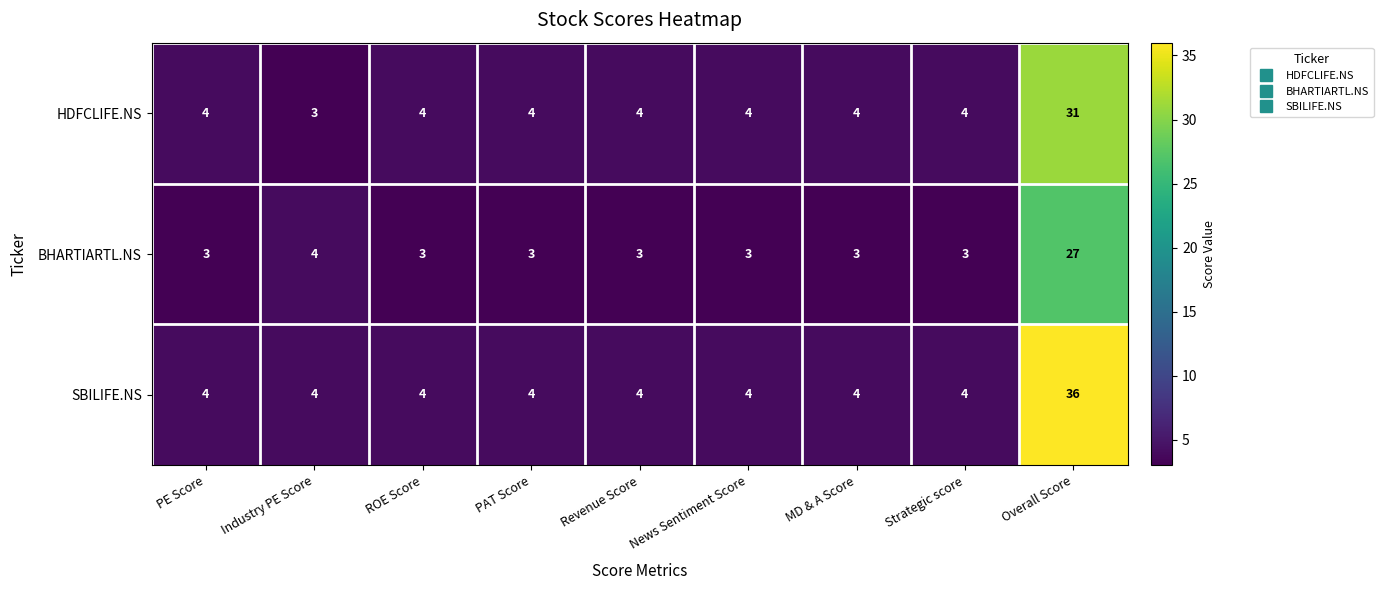

What is the spread (max minus min) of values at PAT Score?

1